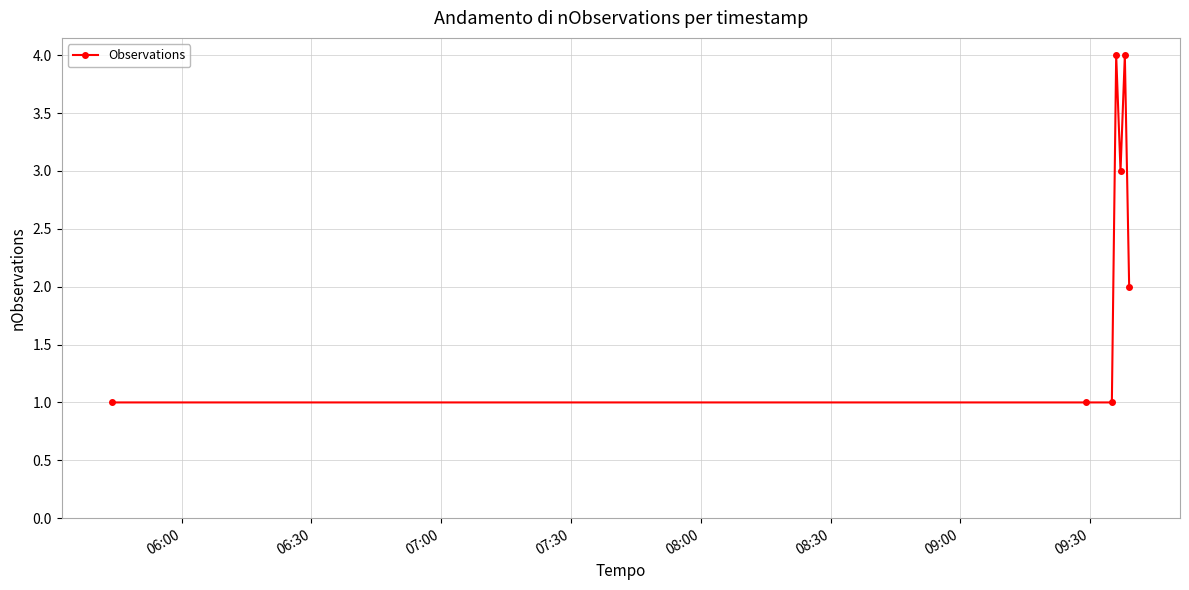

What is the difference between the second highest and second lowest values?

3